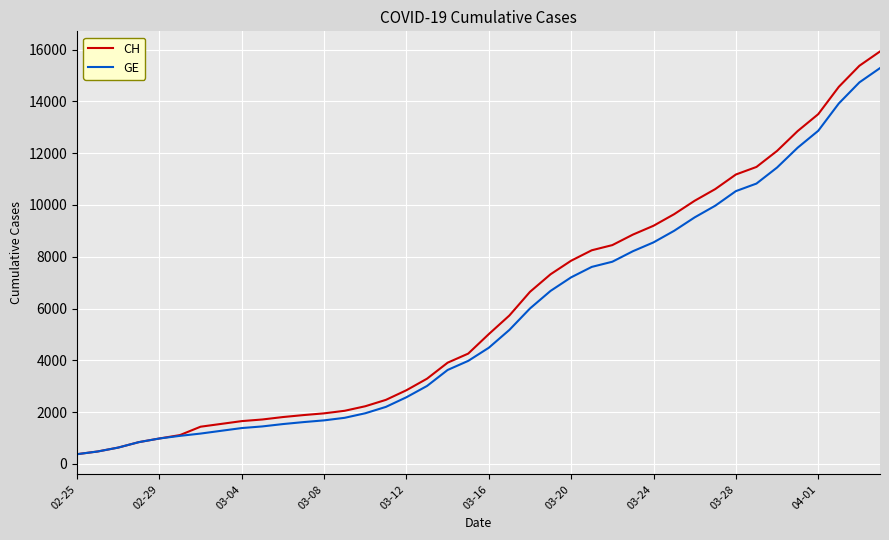

True or false: CH and GE intersect in this chart.

False